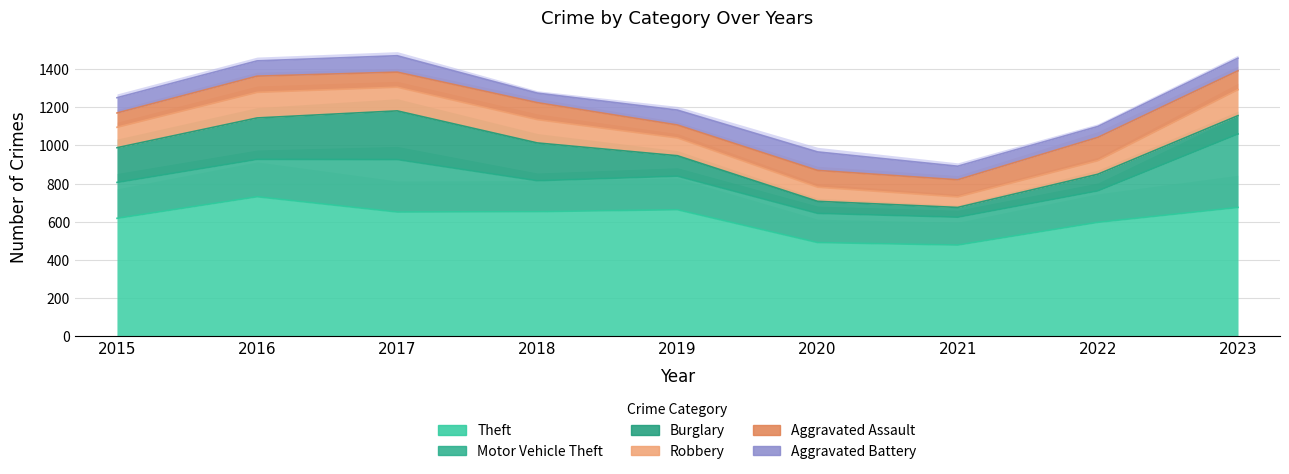

What are all the series names shown in the legend?

Theft, Motor Vehicle Theft, Burglary, Robbery, Aggravated Assault, Aggravated Battery